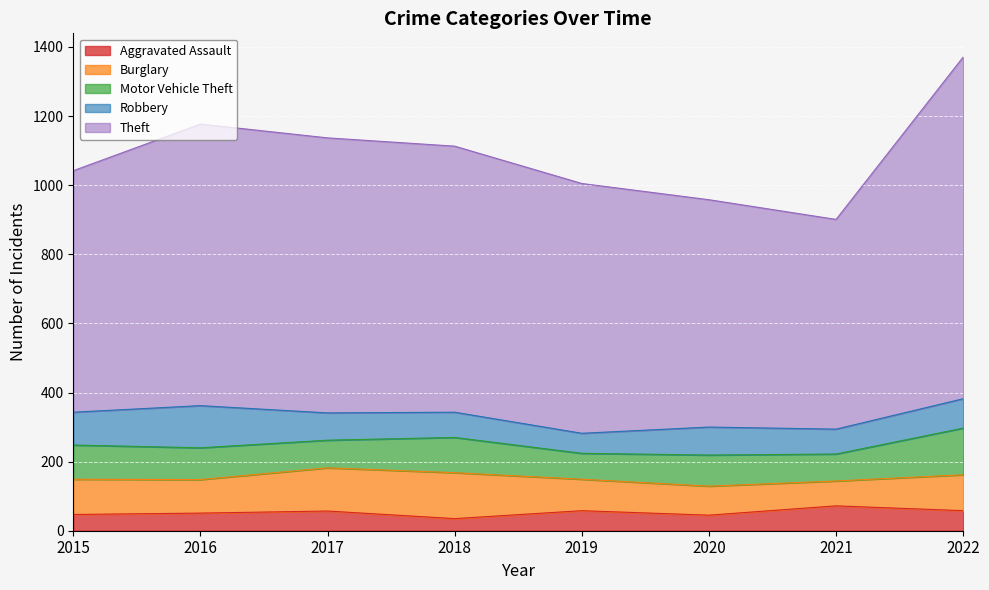

How many values in the Motor Vehicle Theft series are below 92?

4